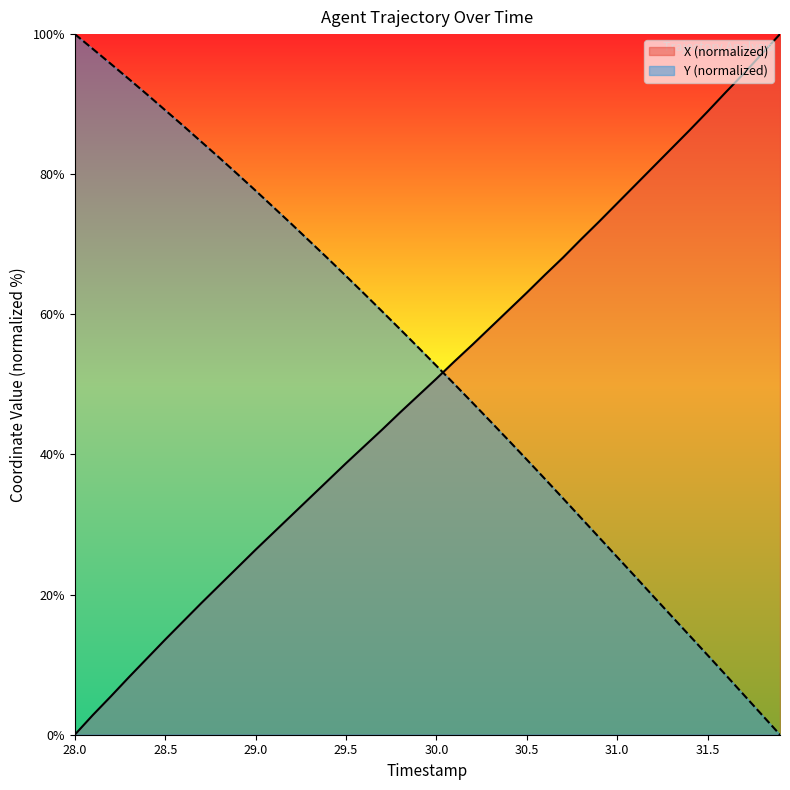

Which series has the largest total across all categories?

Y (normalized)